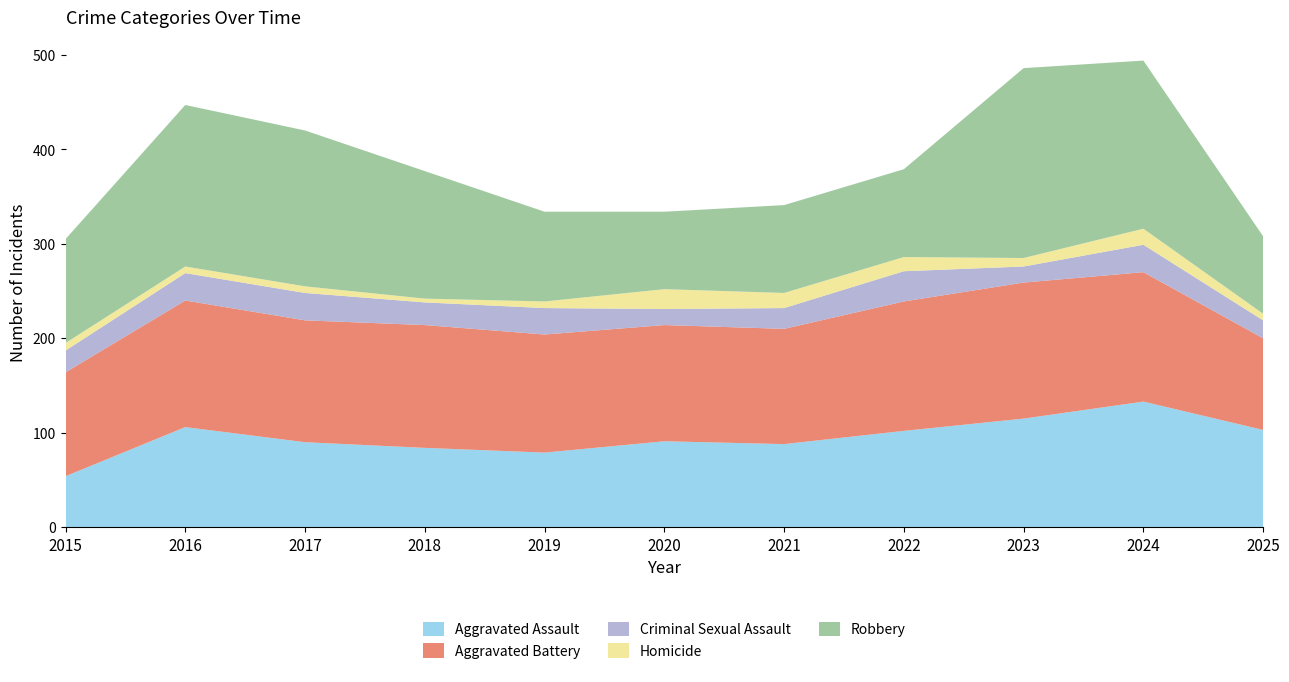

Reading left to right, what are all the values shown in this chart?

Aggravated Assault: 54	106	90	84	79	91	88	102	115	133	103
Aggravated Battery: 110	134	129	130	125	123	122	137	144	137	97
Criminal Sexual Assault: 23	29	29	24	28	17	22	32	17	29	19
Homicide: 8	7	7	4	7	21	16	15	9	17	7
Robbery: 110	171	165	135	95	82	93	93	201	178	82